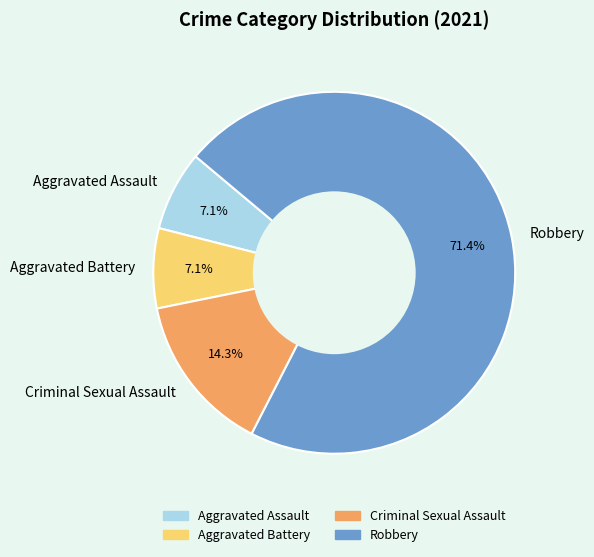

What is the total percentage of Aggravated Assault and Criminal Sexual Assault?

21.4%